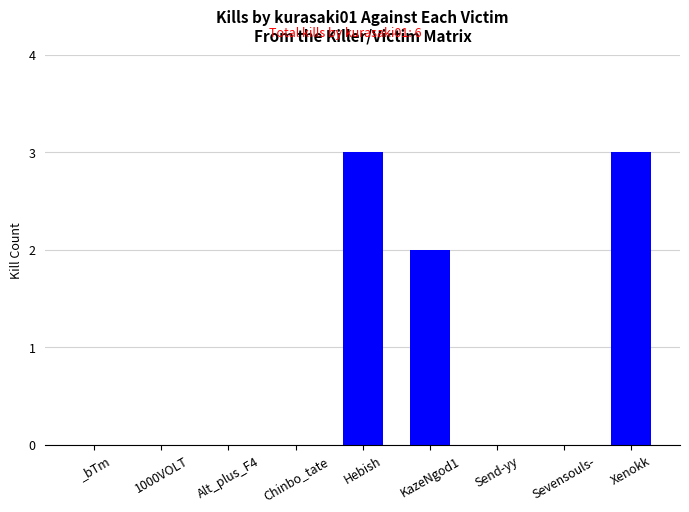

Count the number of categories in the chart.

9